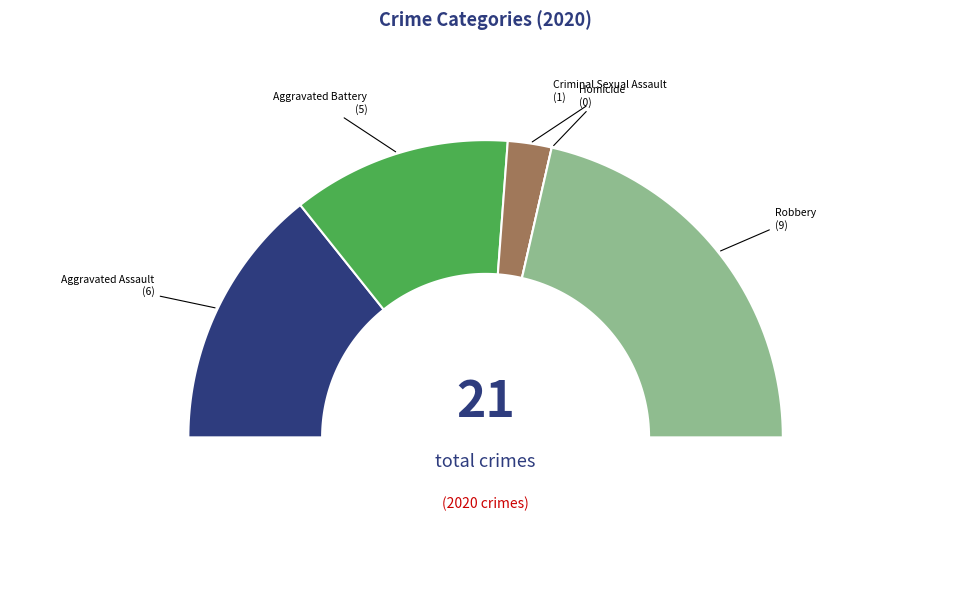

Which has a higher value, Criminal Sexual Assault or Aggravated Battery?

Aggravated Battery